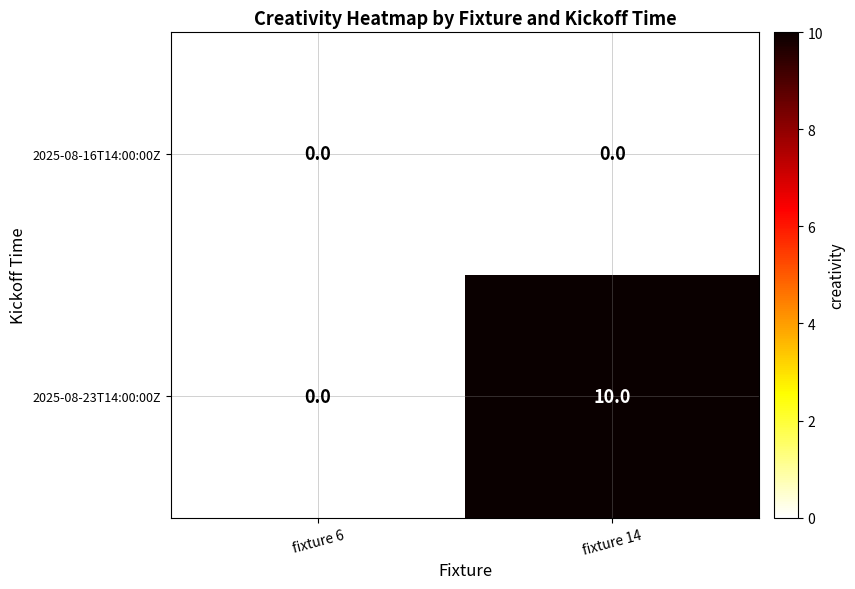

The 2025-08-16T14:00:00Z series shows 0 at fixture 14. True or false?

True